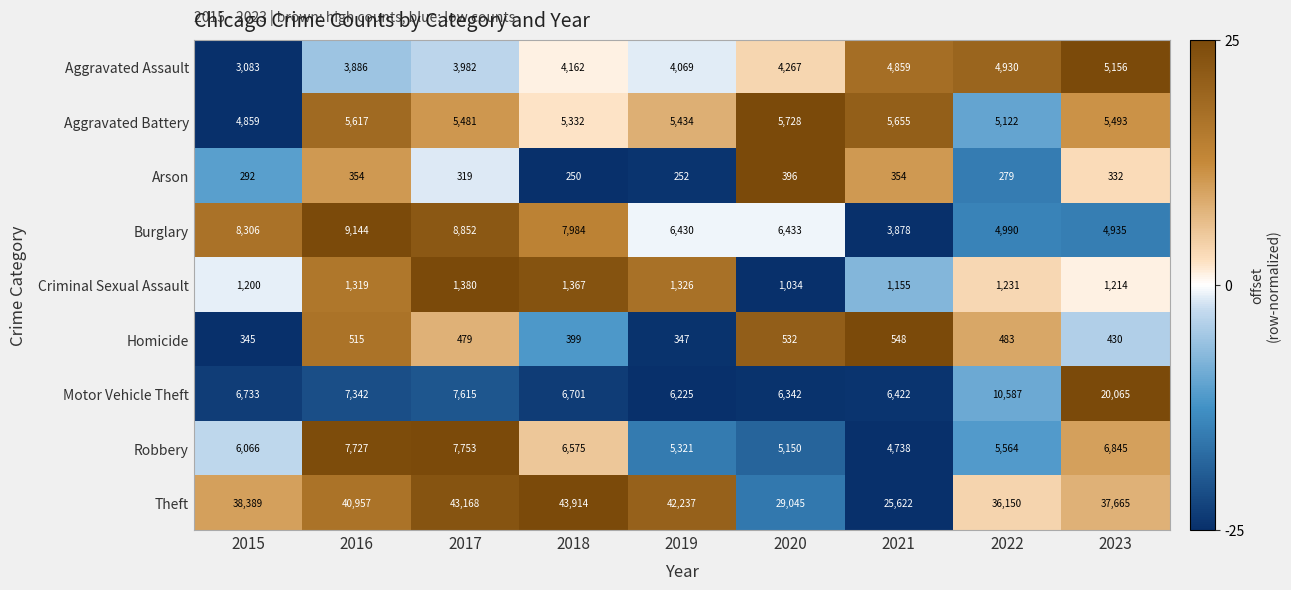

At how many categories does at least one series exceed 6227?

9